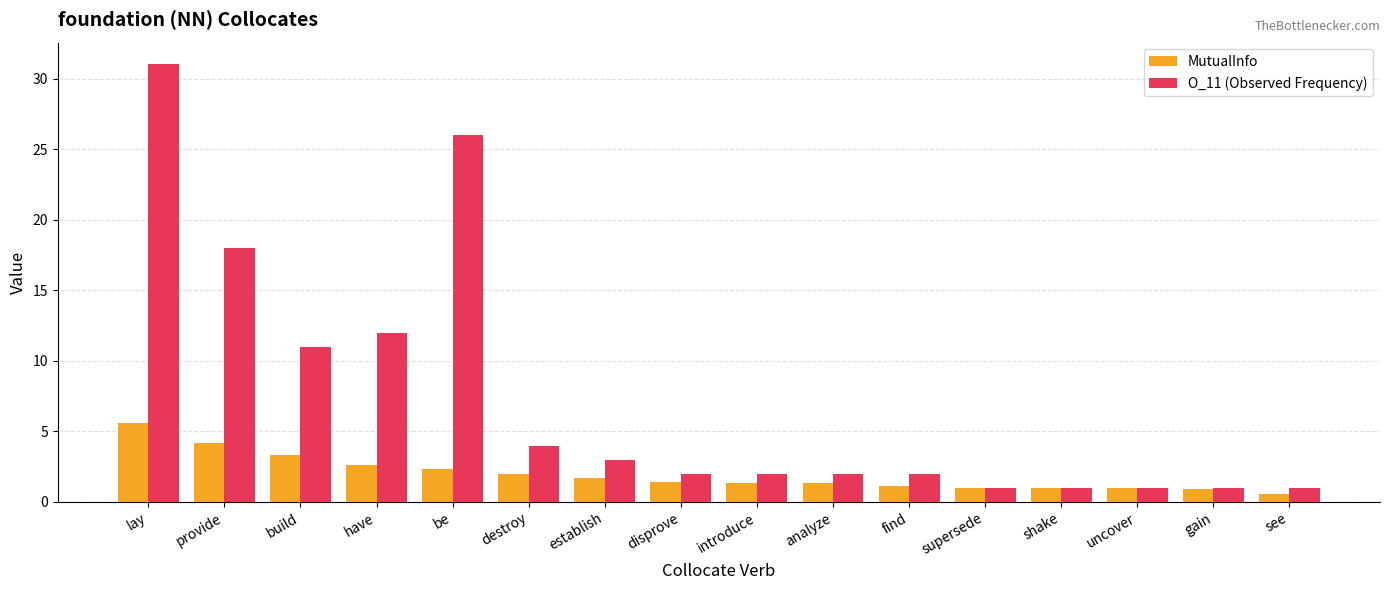

What is the difference between the highest and lowest values at destroy?

2.0